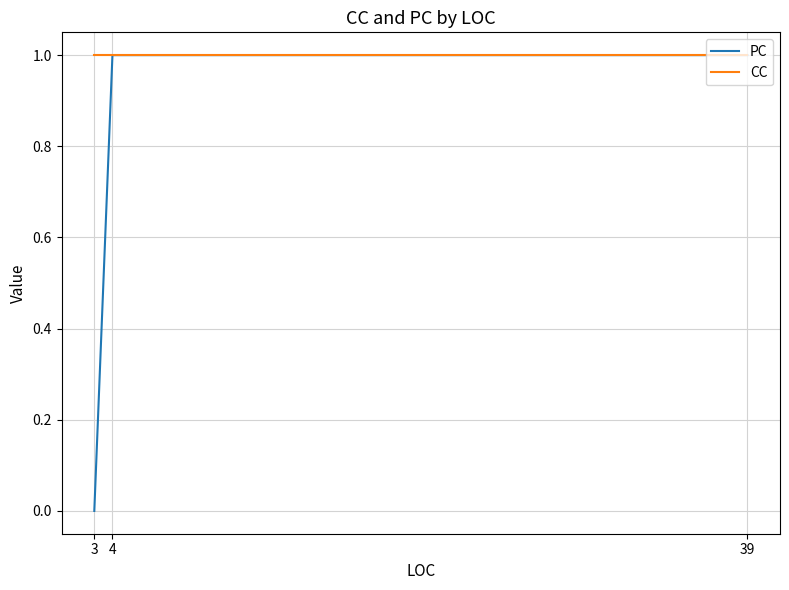

List the series in order of their overall mean, lowest first.

PC, CC